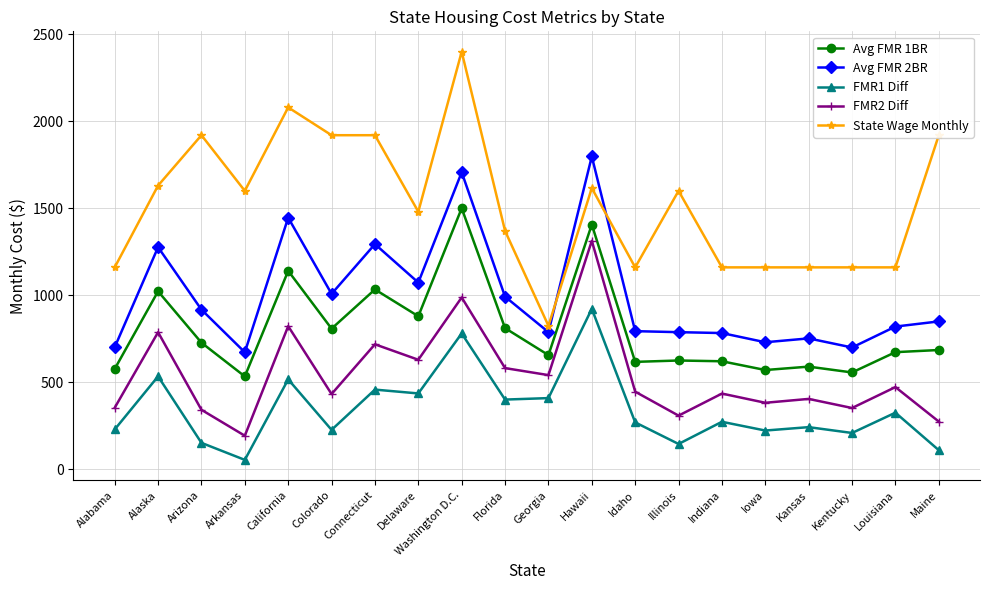

Which category has the highest value in the Avg FMR 2BR series?

Hawaii